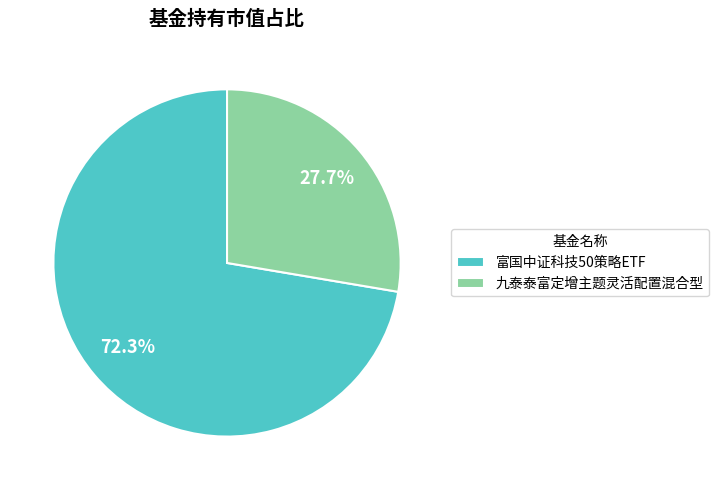

What percentage is the 九泰泰富定增主题灵活配置混合型 slice, to the nearest percent?

28%